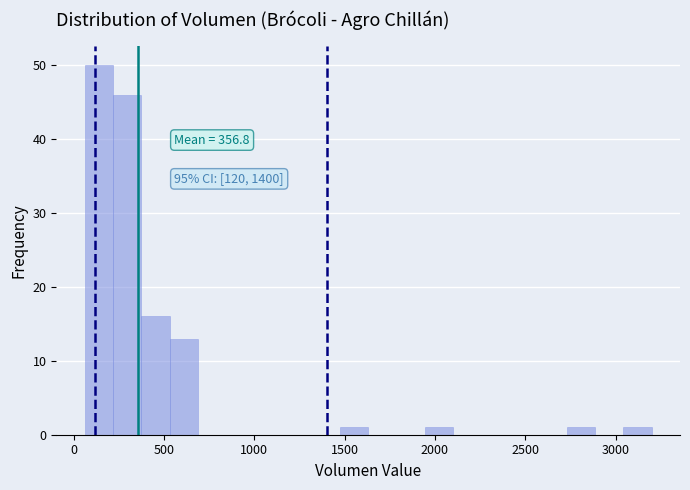

Around what value on the x-axis is the tallest bar? Give the approximate position of its centre, as read against the axis.

150